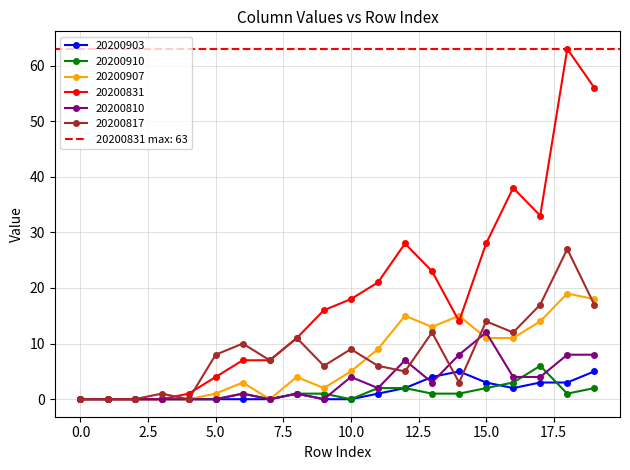

True or false: 20200903 and 20200831 intersect in this chart.

False